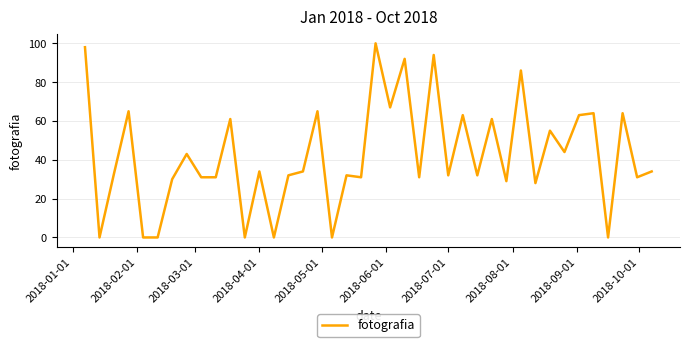

What is the difference between the maximum and minimum values?

100